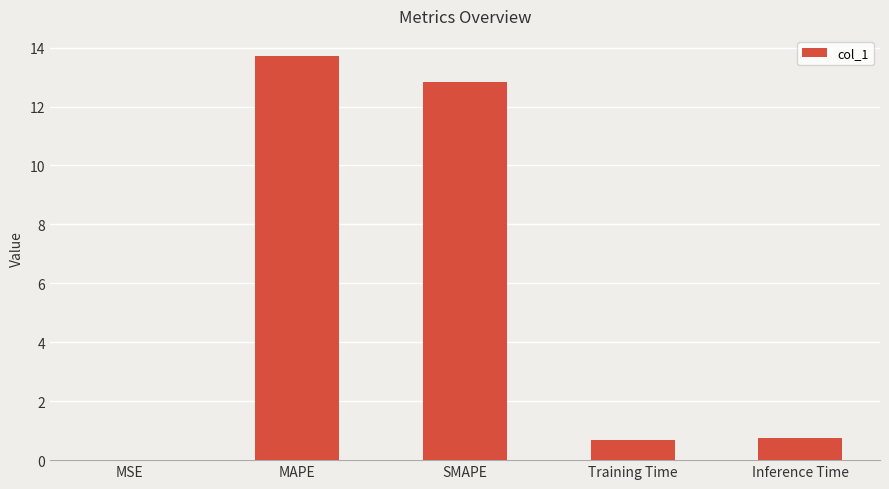

What is the sum of all values?

28.0